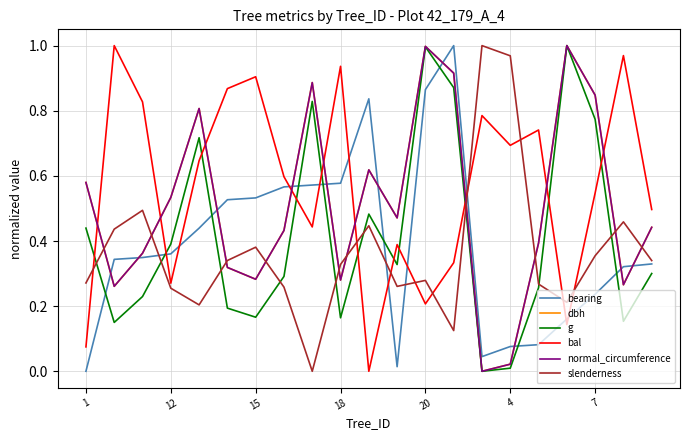

True or false: dbh and slenderness intersect in this chart.

True